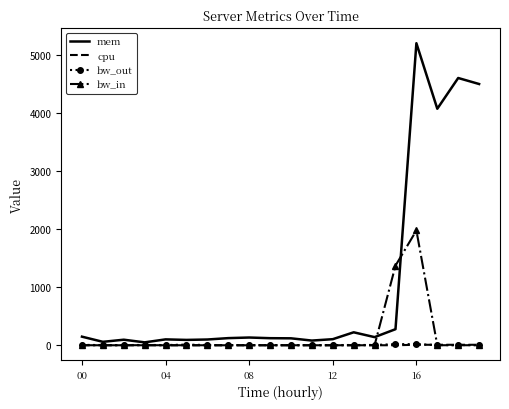

Which series has the largest total across all categories?

mem